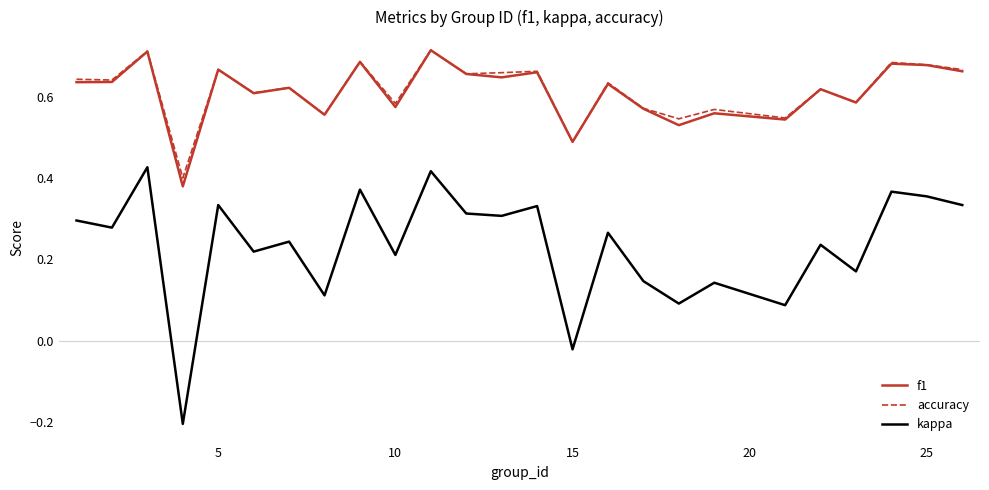

Which series has the largest range (max minus min)?

kappa